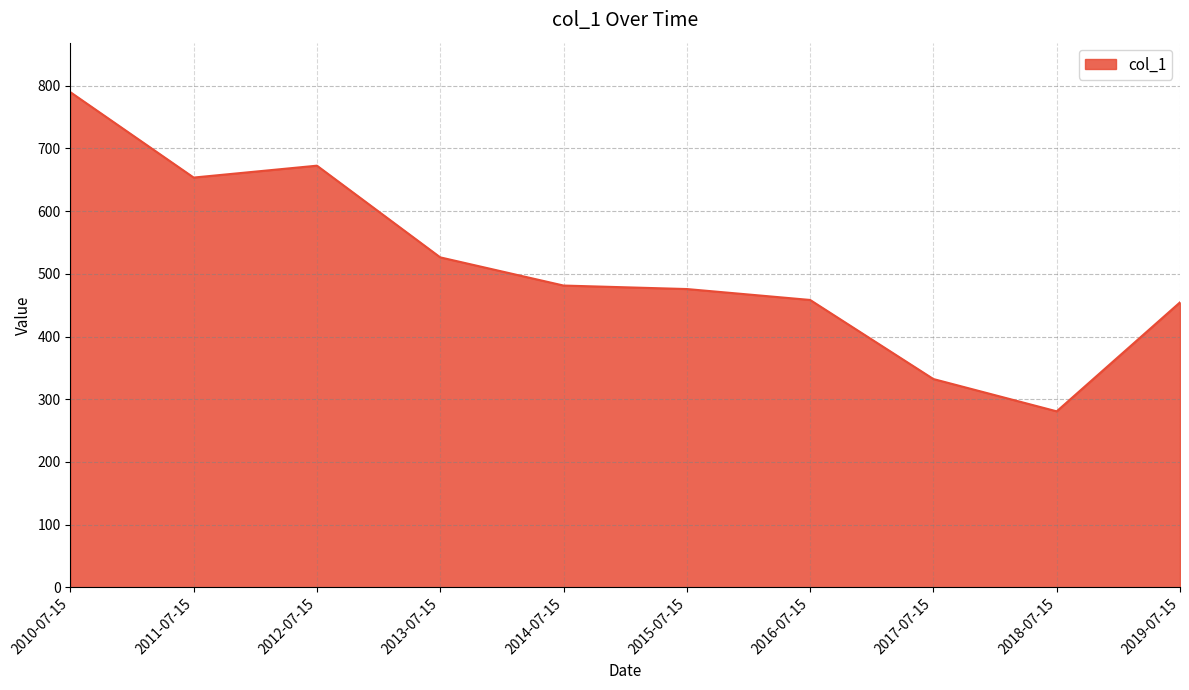

What is the maximum value shown in the chart?

789.7